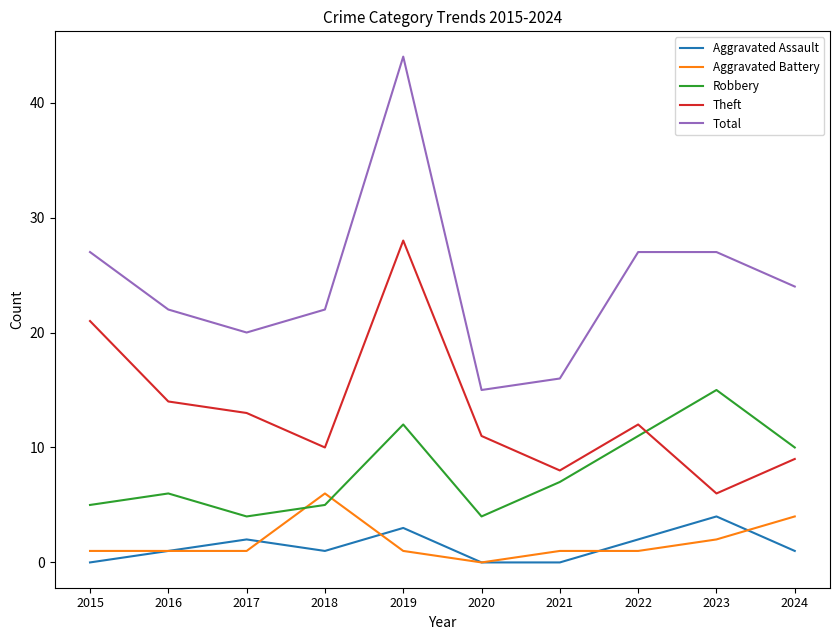

True or false: Aggravated Assault and Total cross at least once.

False